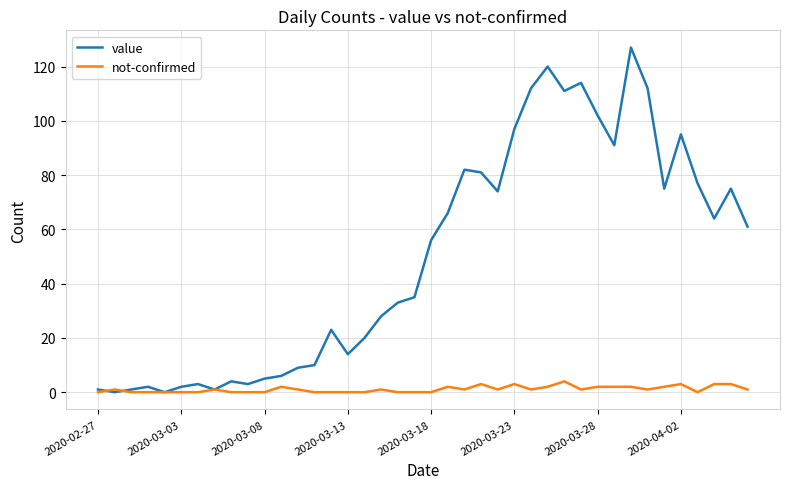

Which series has the largest range (max minus min)?

value